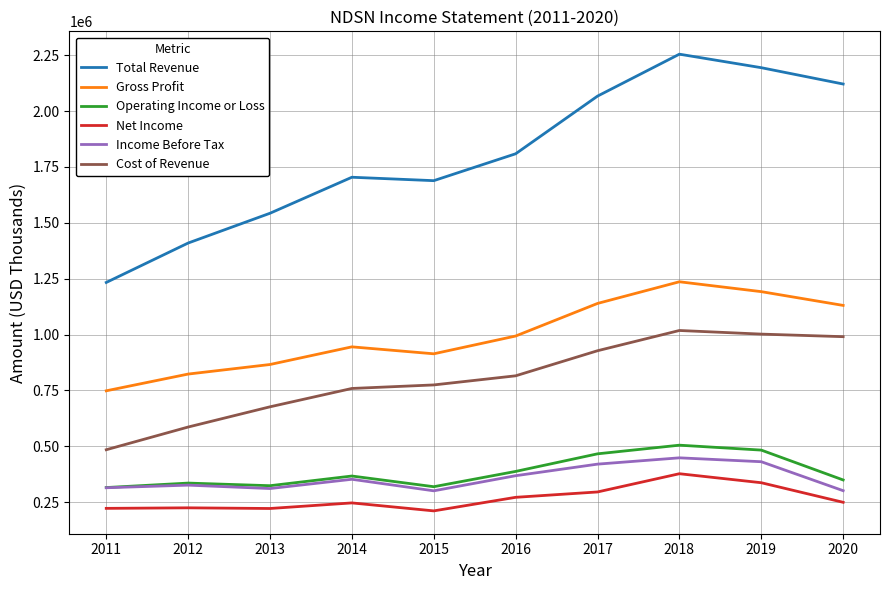

What is the difference between the maximum and minimum values in the Net Income series?

166300